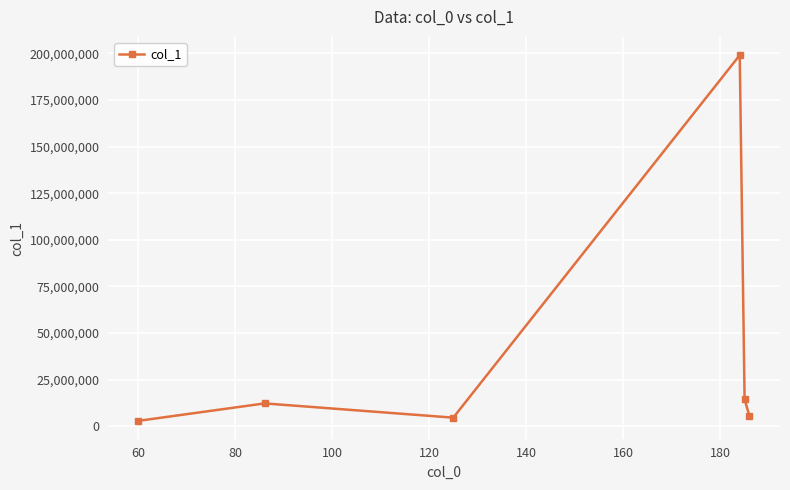

What is the value of the 2nd point from the left?

12278094.0